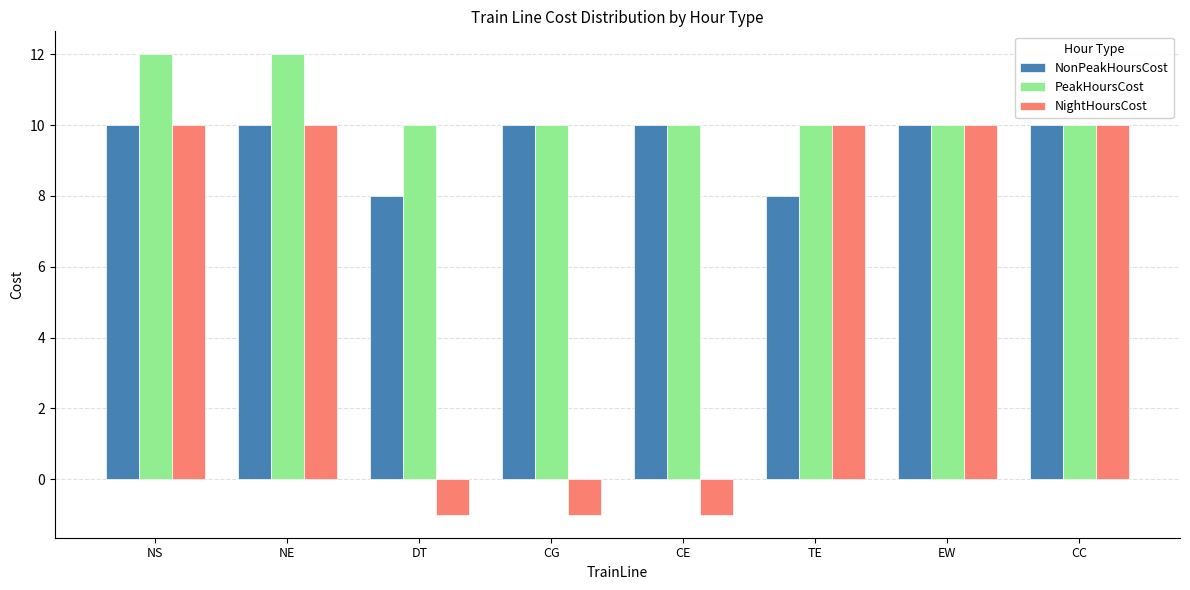

Count the NonPeakHoursCost values in the range 10 to 11.

6